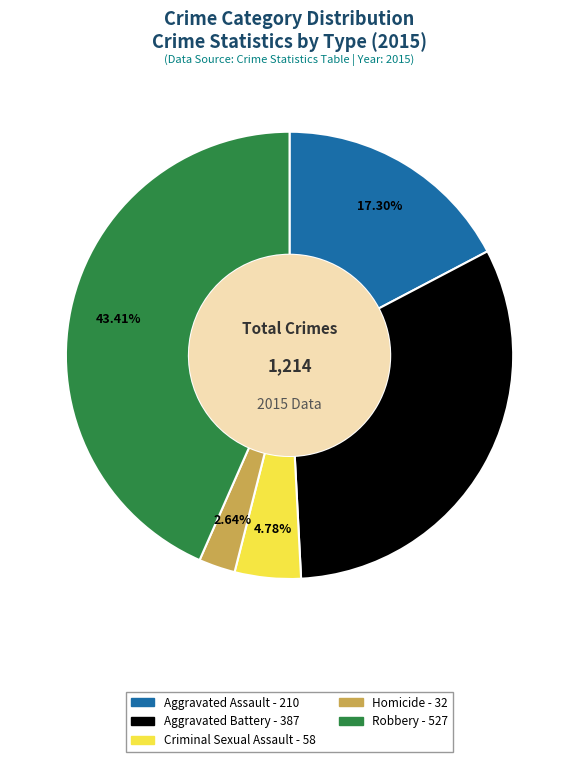

True or false: Aggravated Battery accounts for 39% of the total.

False